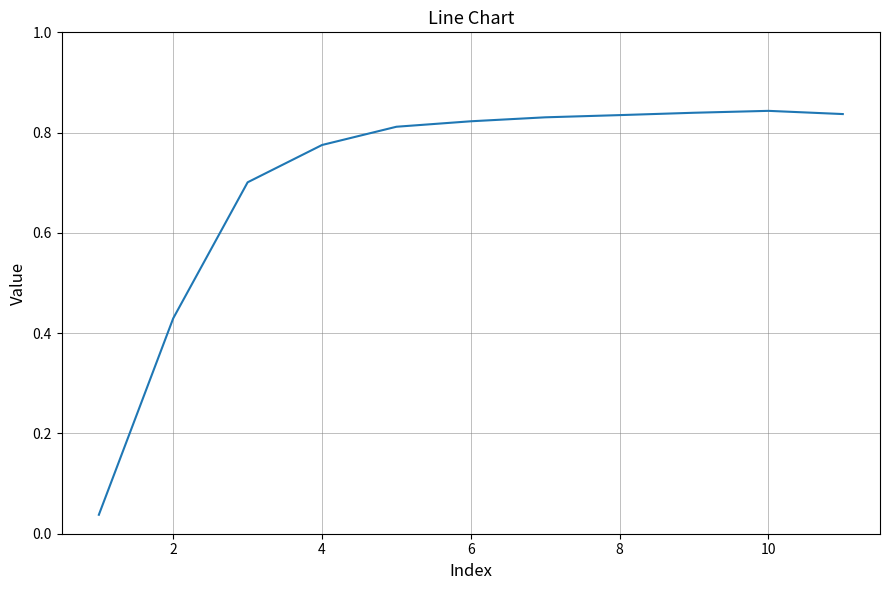

Is it true that the value at 2 is 0.1?

False